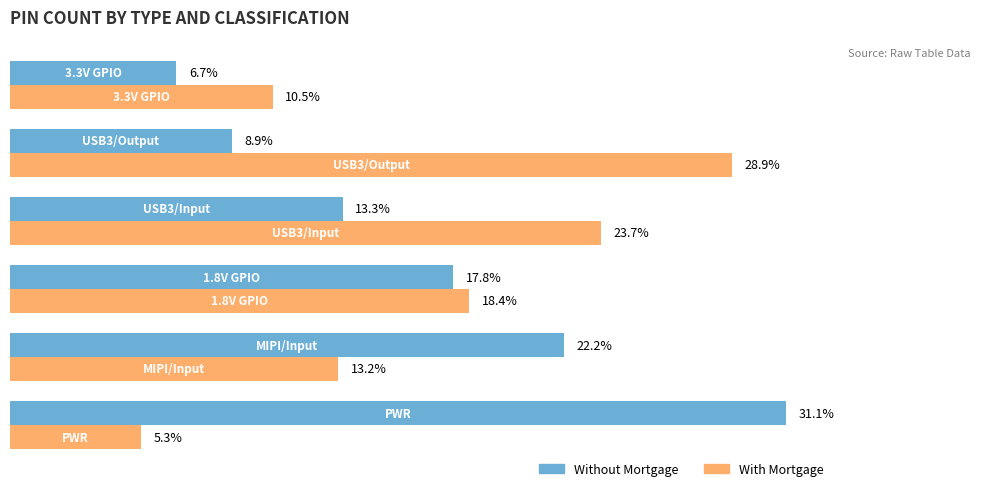

Which series has the largest range (max minus min)?

Without Mortgage